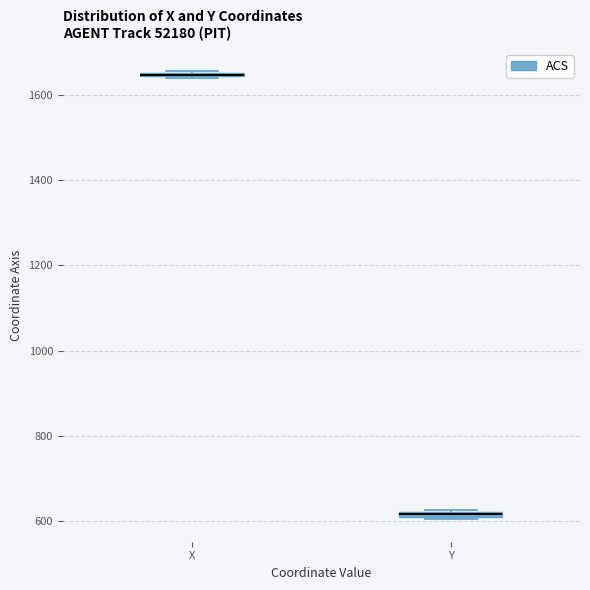

Where is the lower edge of the box for Y on the y-axis? The values are not printed on the chart, so give them approximately, as read against the axis.

600